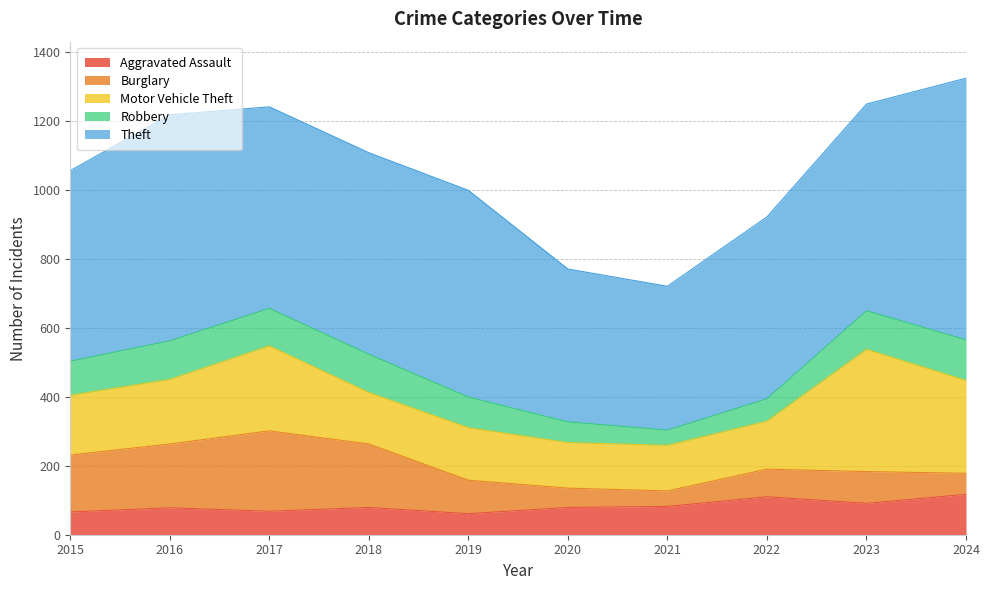

Which series has the largest total across all categories?

Theft